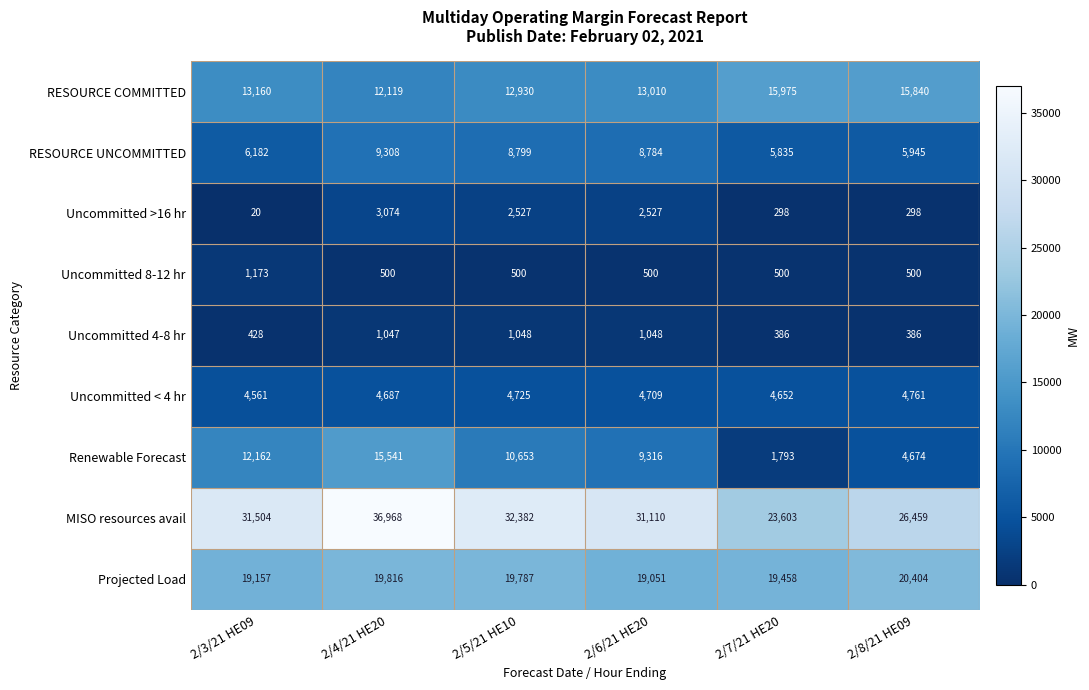

List the series in order of their peak value, lowest first.

Uncommitted 4-8 hr, Uncommitted 8-12 hr, Uncommitted >16 hr, Uncommitted < 4 hr, RESOURCE UNCOMMITTED, Renewable Forecast, RESOURCE COMMITTED, Projected Load, MISO resources avail